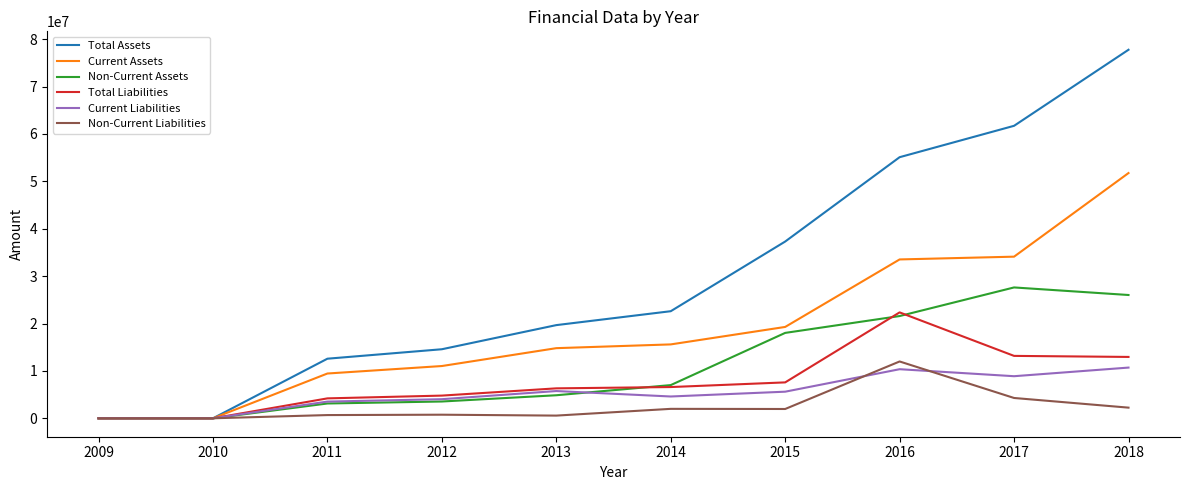

Which series has the largest total across all categories?

Total Assets